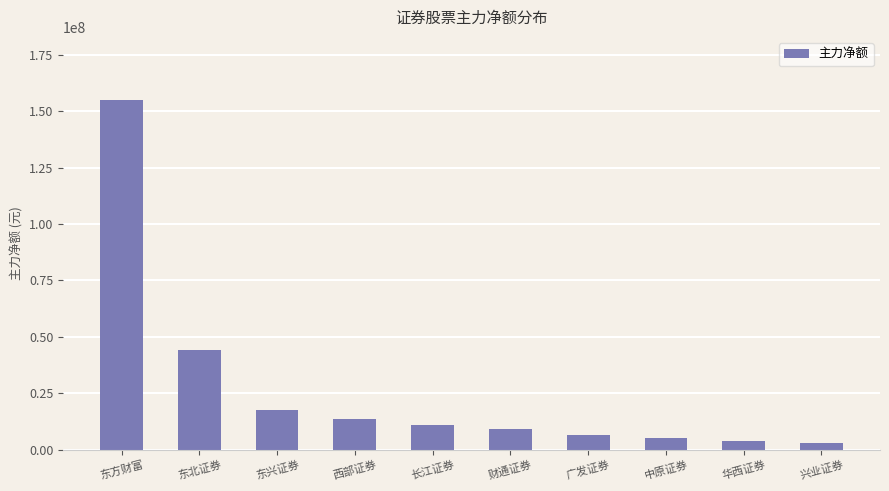

Which category has the highest value across all series?

东方财富